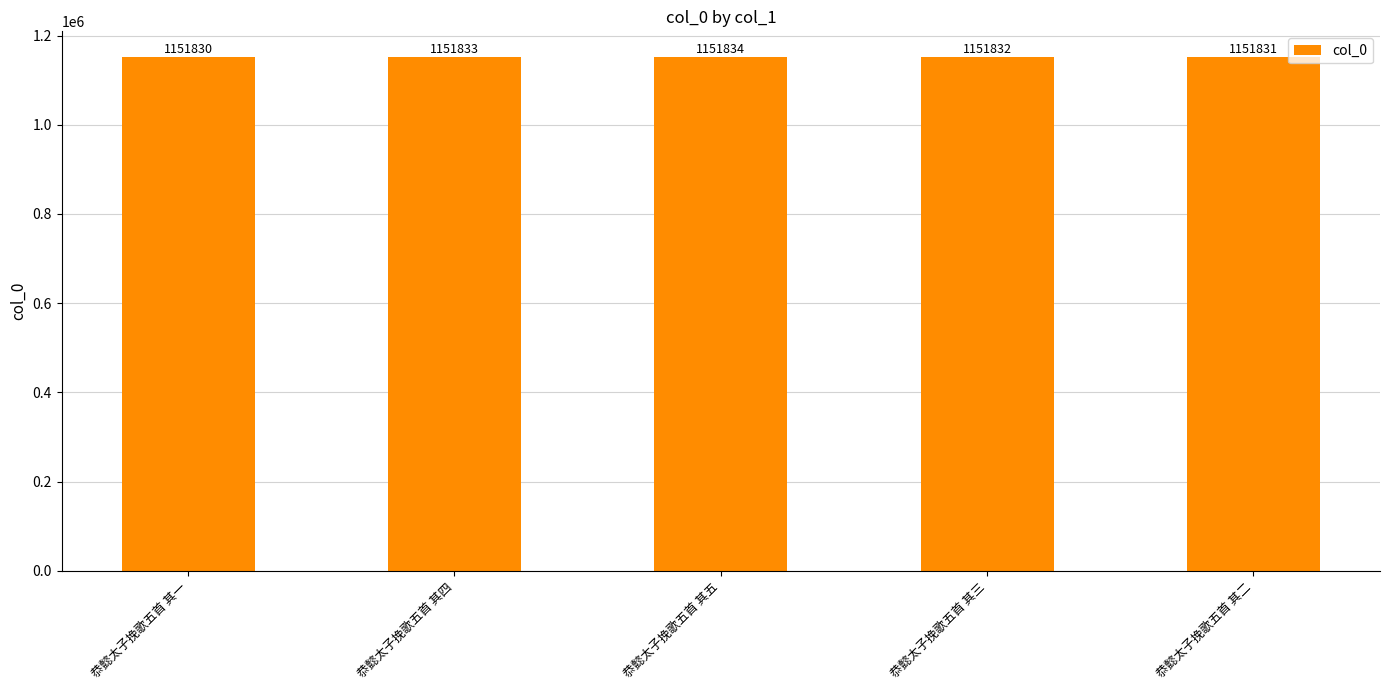

List the labels in order of value, largest first.

恭懿太子挽歌五首 其五, 恭懿太子挽歌五首 其四, 恭懿太子挽歌五首 其三, 恭懿太子挽歌五首 其二, 恭懿太子挽歌五首 其一